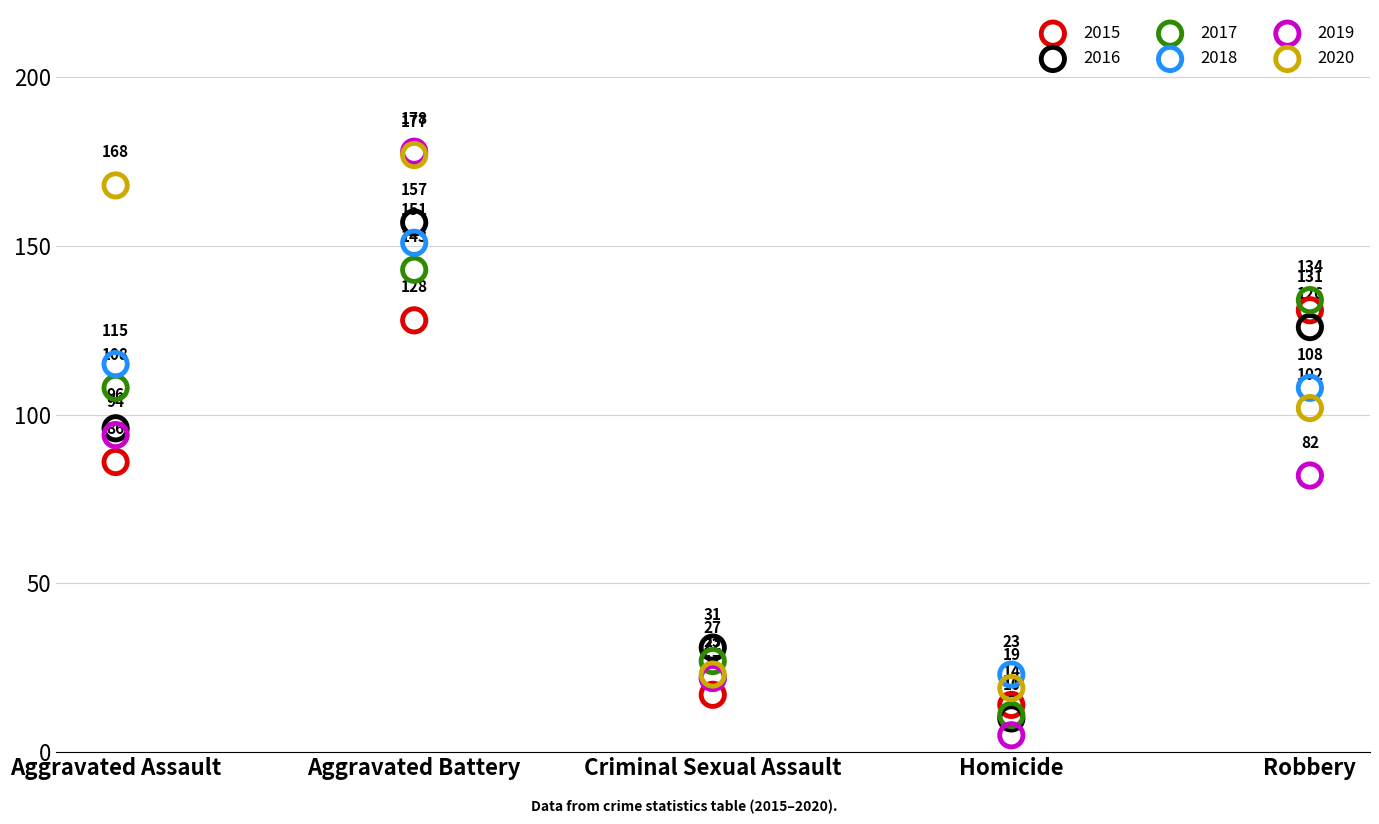

Which series contains the lowest Y value?

2019